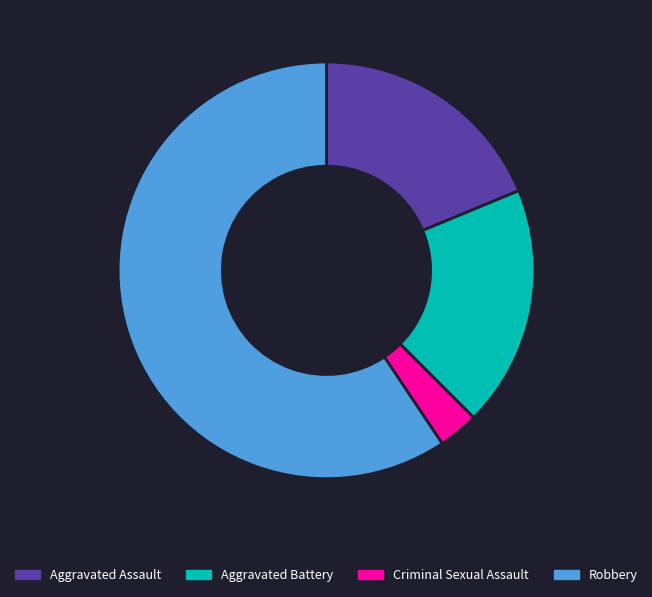

Between Criminal Sexual Assault and Robbery, which is larger?

Robbery